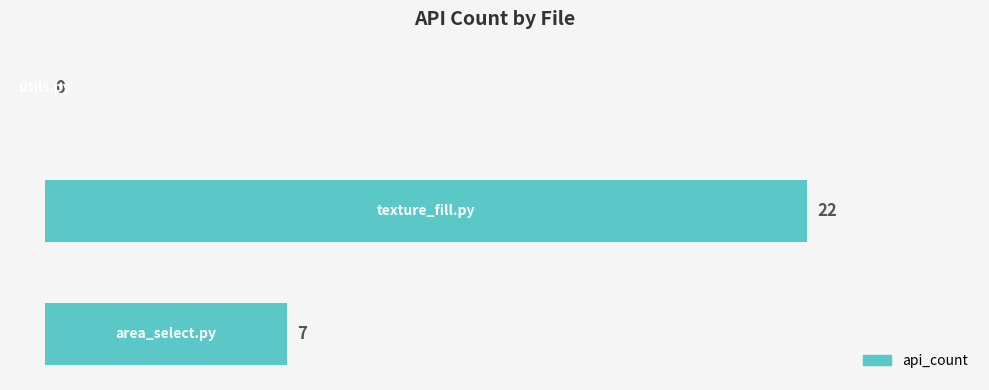

What is the maximum value shown in the chart?

22